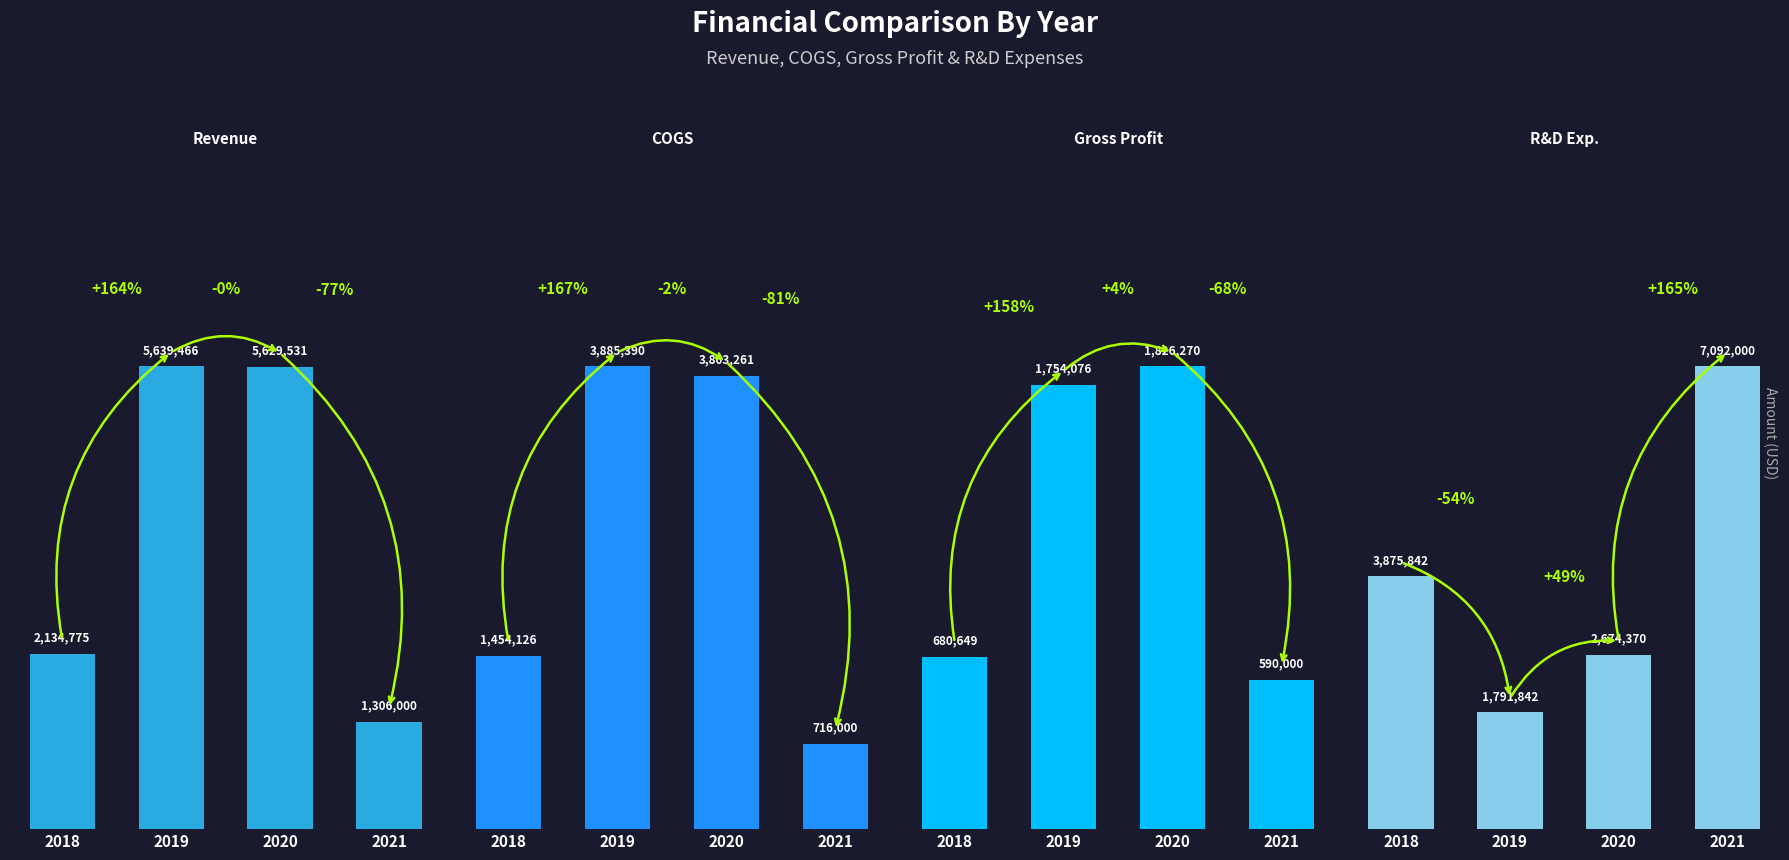

Between 2018 and 2021, which series saw the biggest shift?

R&D Exp.